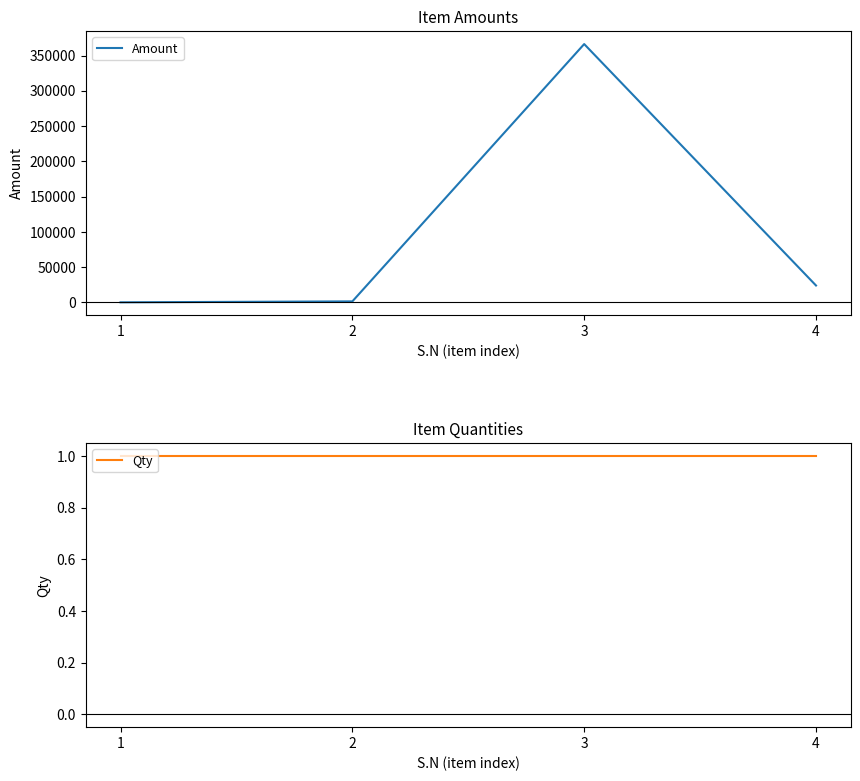

List the series in order of their peak value, lowest first.

Qty, Amount